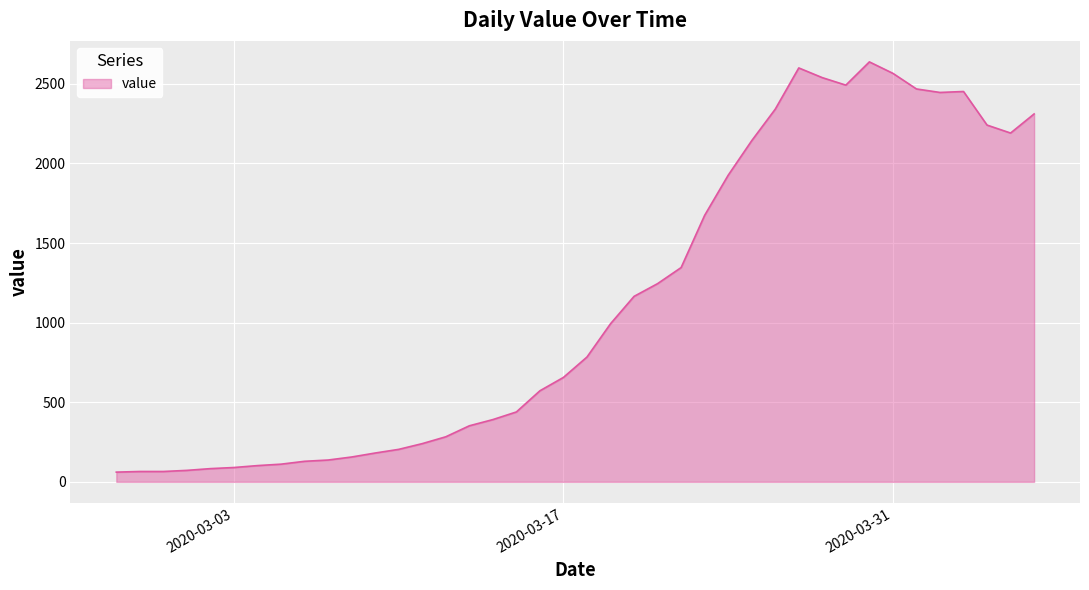

What is the smallest value displayed?

61